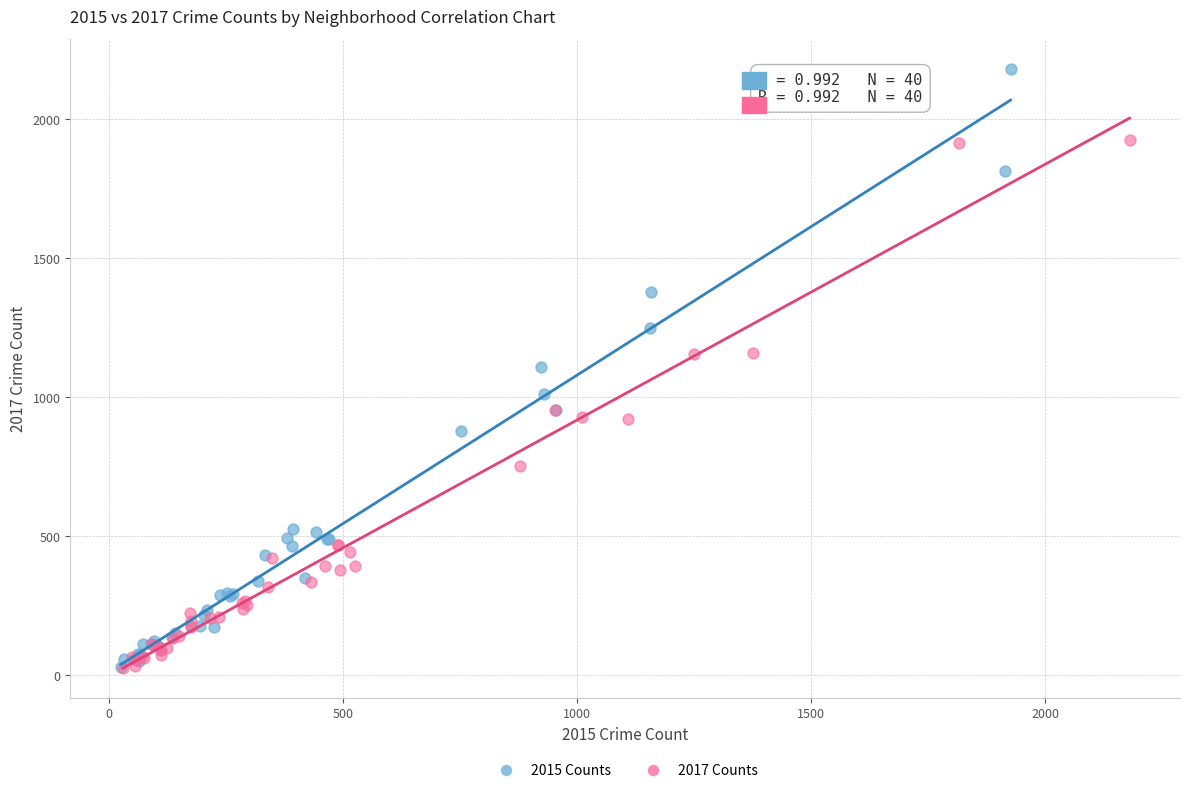

Which series has the widest spread of Y values?

2015 Counts